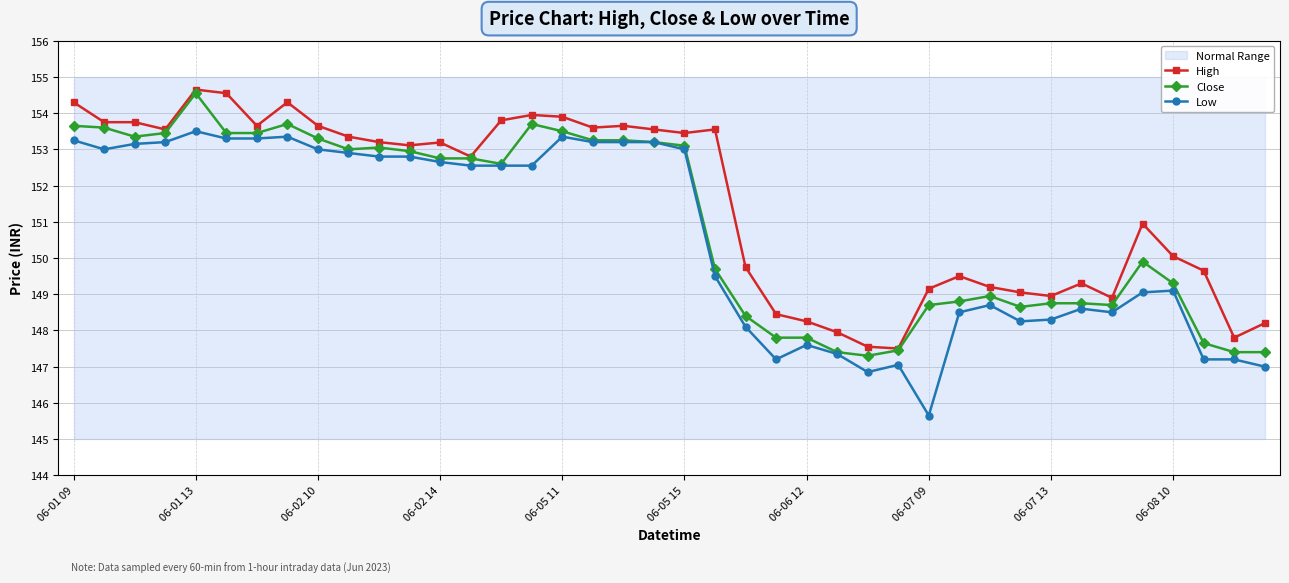

Is the value of Close at 17 greater than the value of High at 38?

Yes